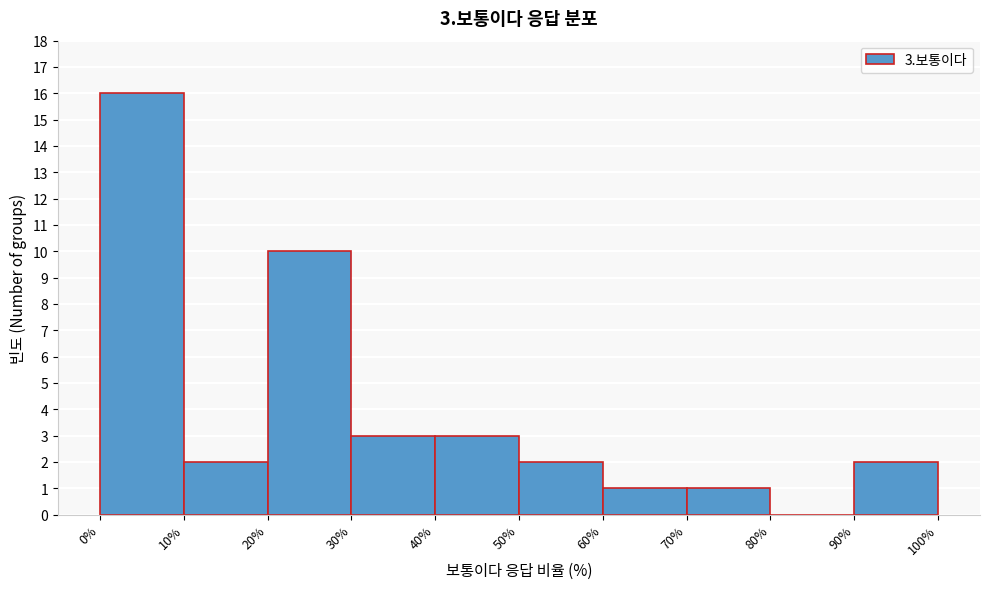

Over which range of the x-axis is the bar tallest?

0% to 10%